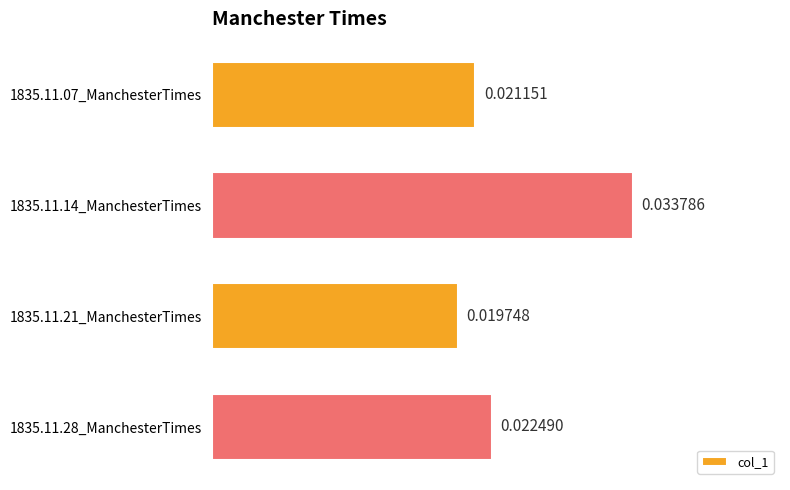

Which category has the highest value across all series?

1835.11.14_ManchesterTimes